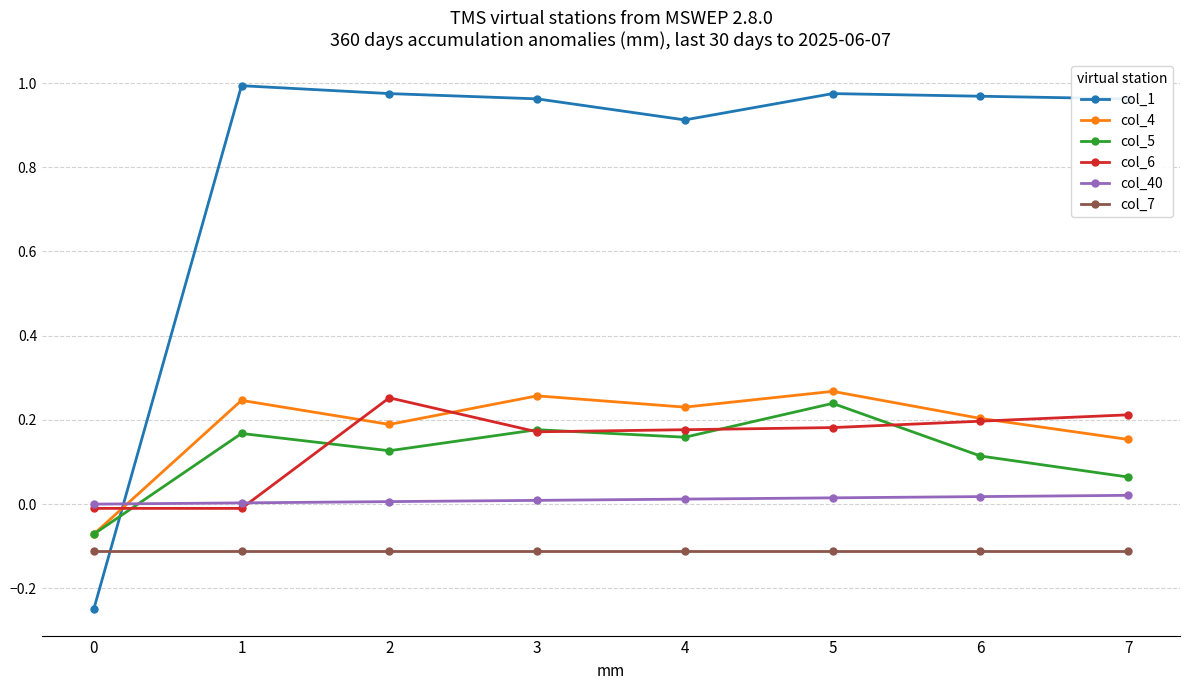

What is the sum of all col_1 values?

6.5